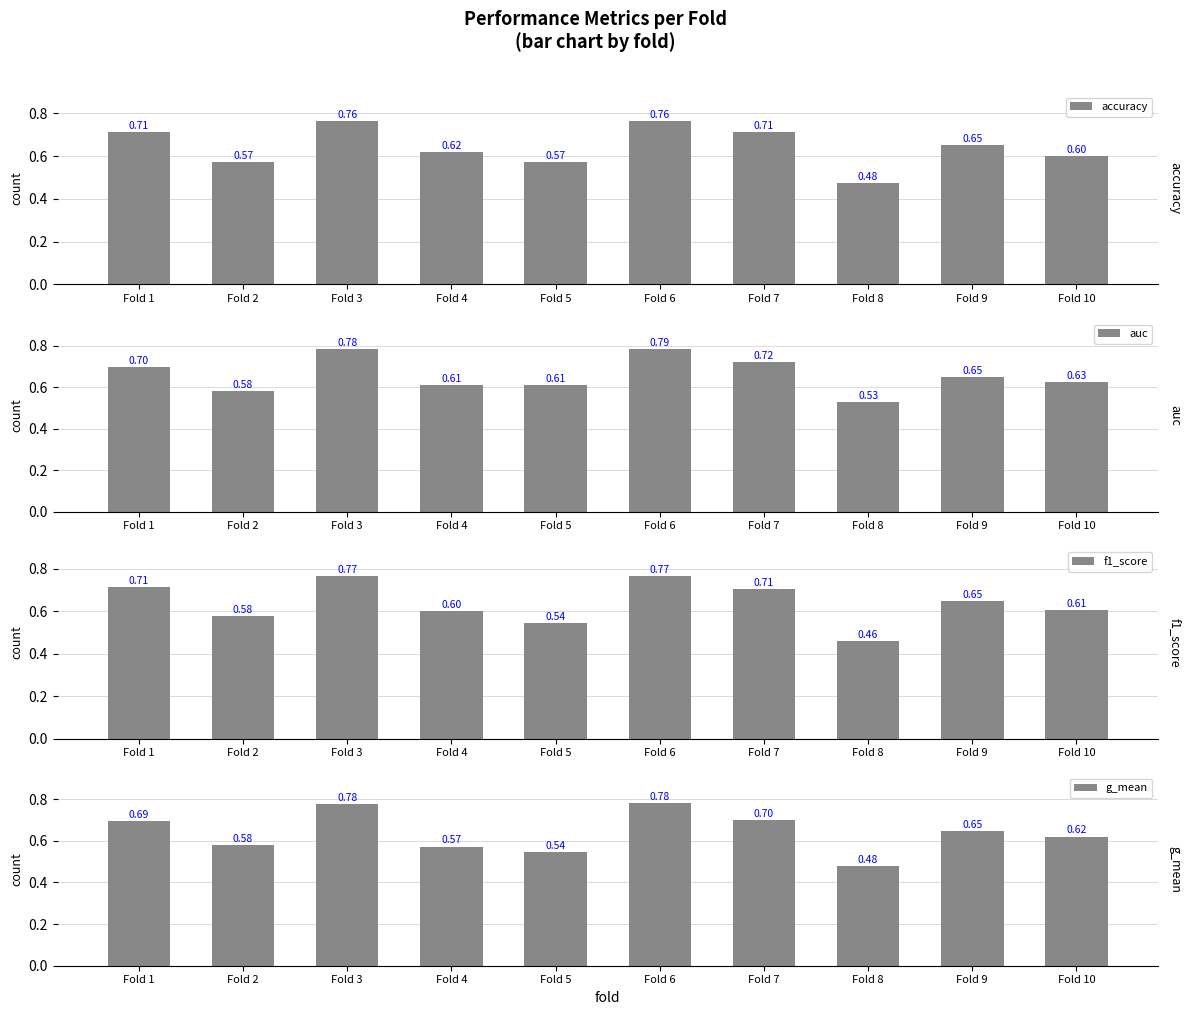

What is the total value across all series at Fold 8?

1.9